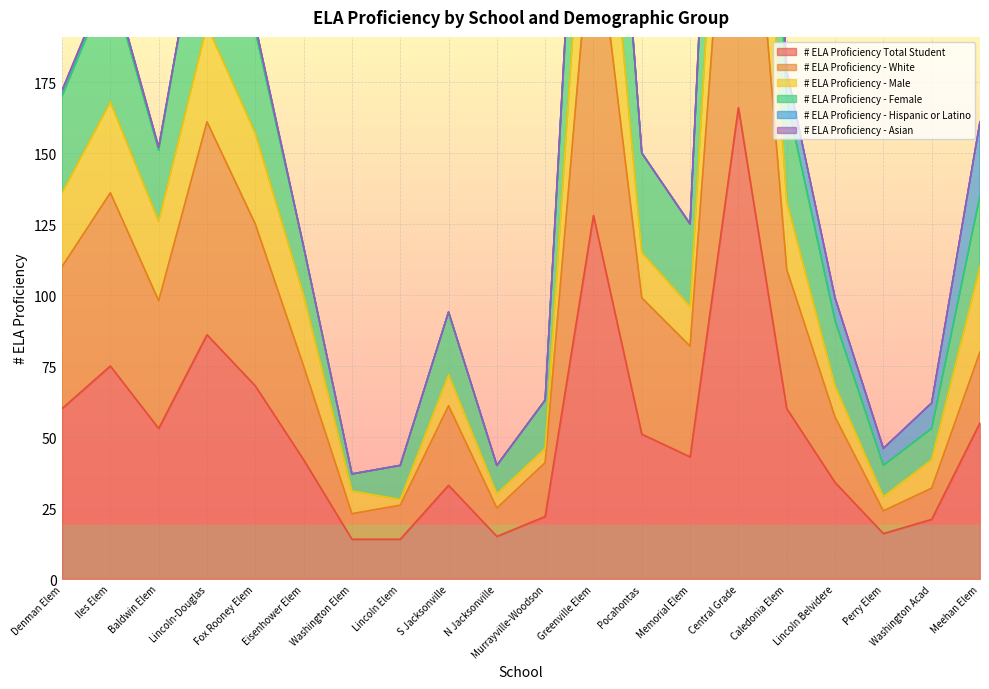

True or false: # ELA Proficiency Total Student has a value of 43 at Memorial Elem.

True